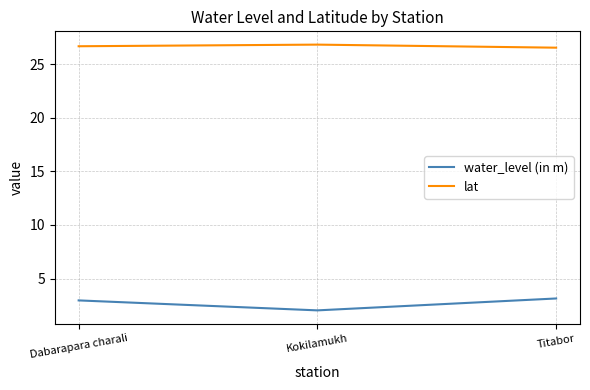

What is the difference between the highest and lowest values at Titabor?

23.4